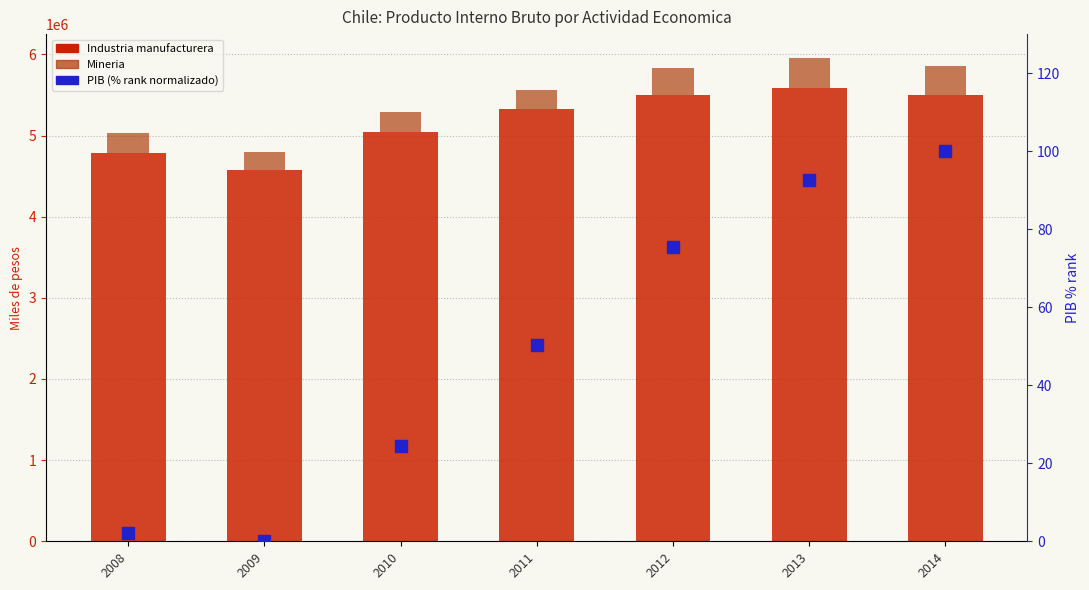

Which series has the largest total across all categories?

Industria manufacturera